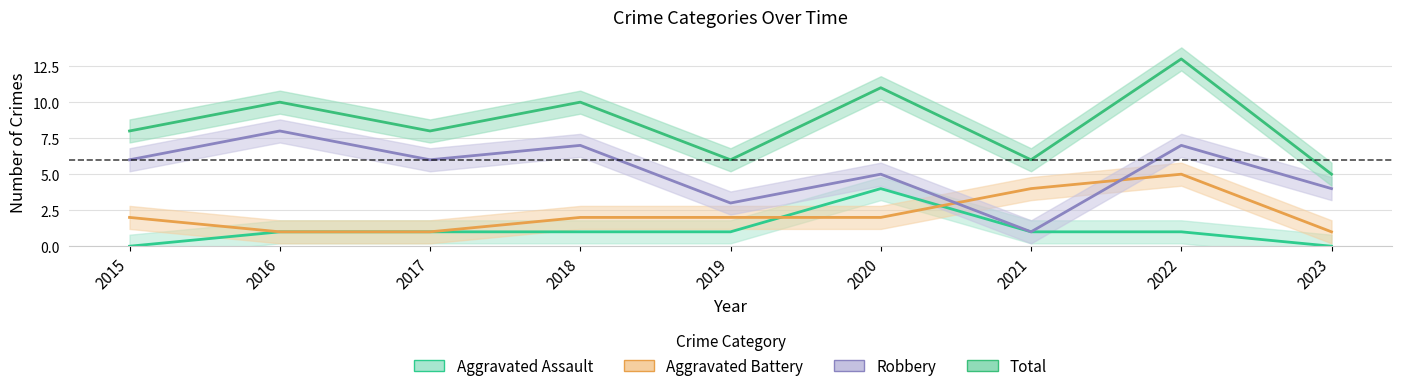

The Aggravated Assault series shows 2 at 2017. True or false?

False